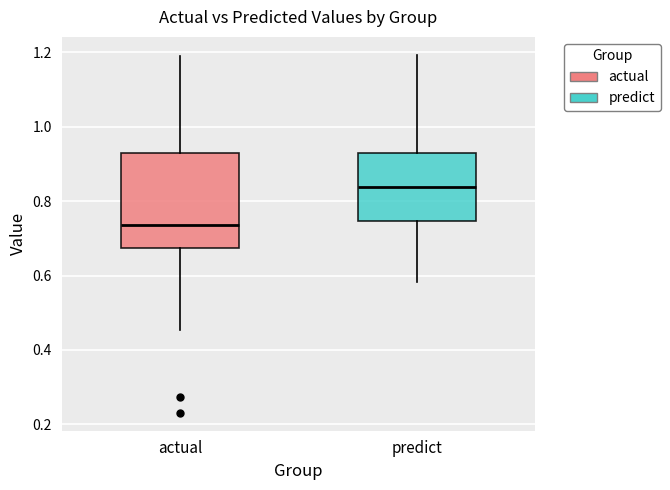

Reading left to right, transcribe this box plot: for each box, give where its median line is, the range the box spans, and where its two whiskers end, as read against the y-axis. The values are not printed on the chart, so give them approximately, as read against the axis.

actual: median 0.74, box 0.68 to 0.92, whiskers 0.46 to 1.20
predict: median 0.84, box 0.74 to 0.92, whiskers 0.58 to 1.20